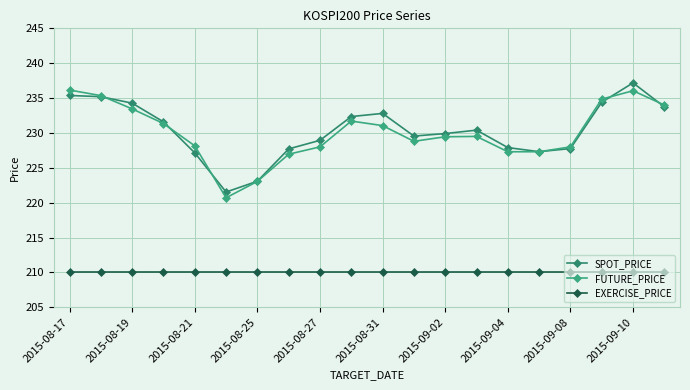

Does the chart have visible grid lines?

Yes